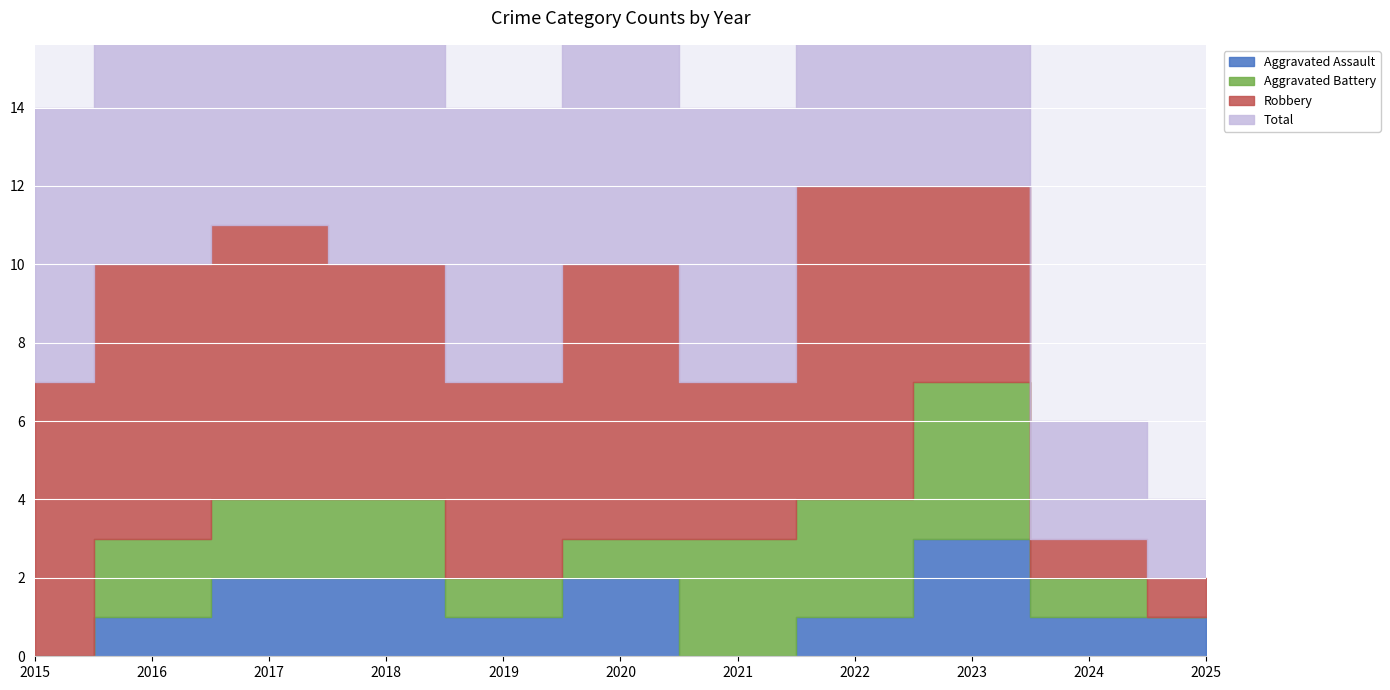

At which label does Robbery reach its minimum?

2024